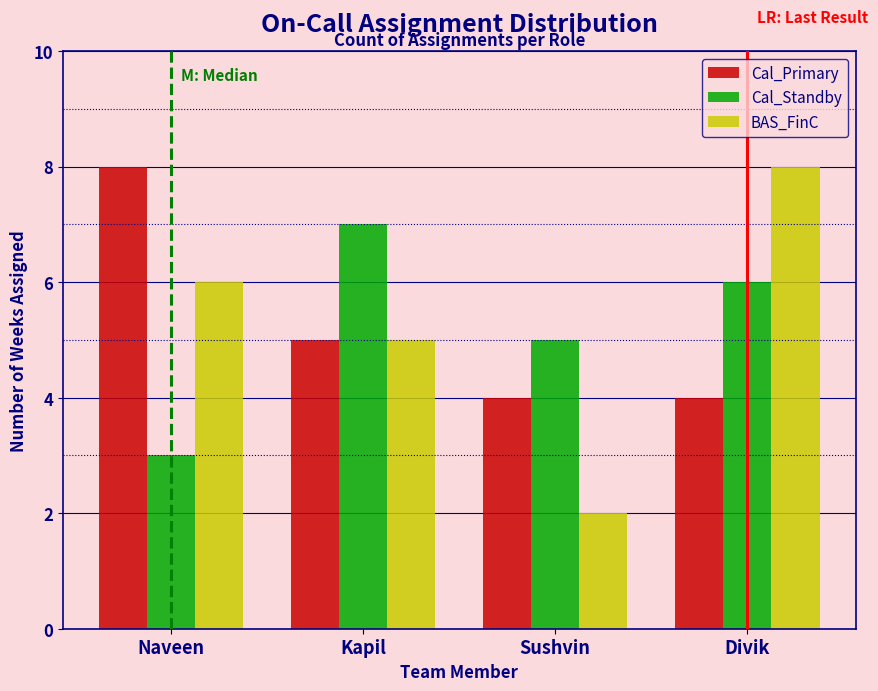

Reading left to right, transcribe all the data shown in this chart.

Cal_Primary: Naveen=8	Kapil=5	Sushvin=4	Divik=4
Cal_Standby: Naveen=3	Kapil=7	Sushvin=5	Divik=6
BAS_FinC: Naveen=6	Kapil=5	Sushvin=2	Divik=8